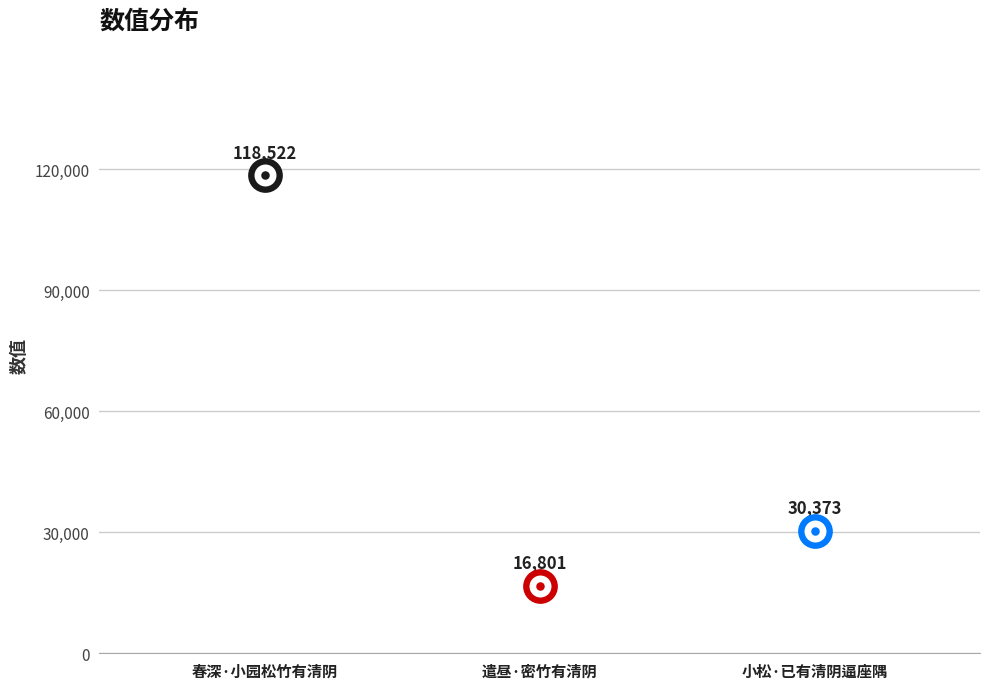

What is the ratio of the value at 春深·小园松竹有清阴 to the value at 小松·已有清阴逼座隅?

3.9